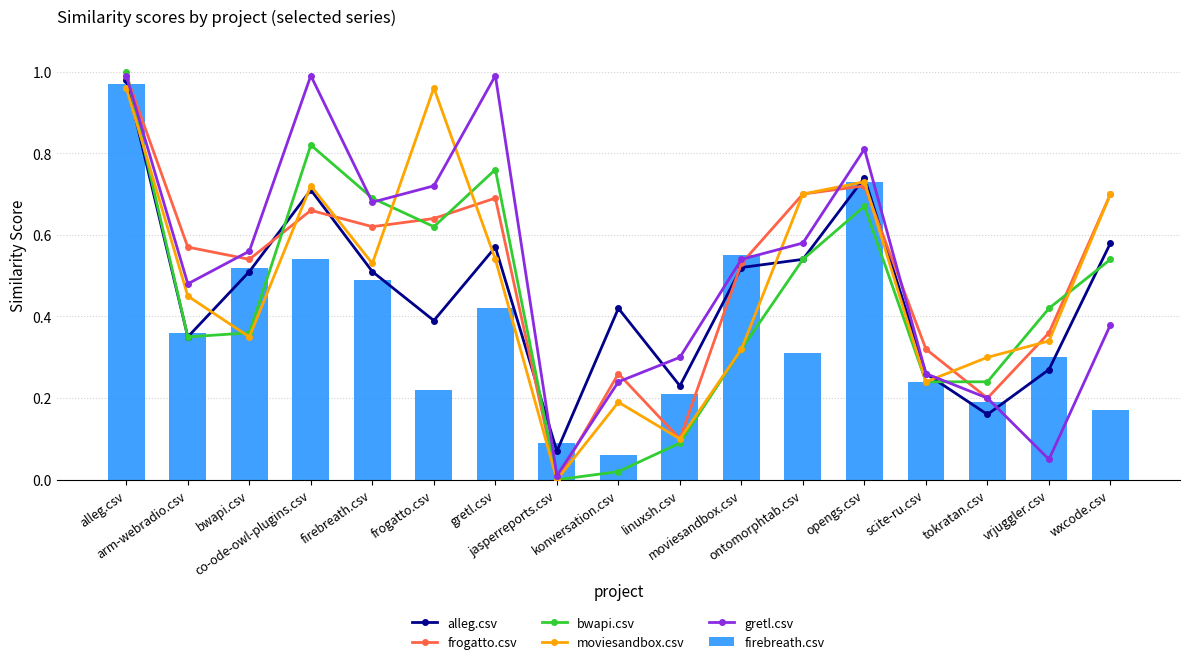

What is the difference between the highest and lowest values at bwapi.csv?

0.2